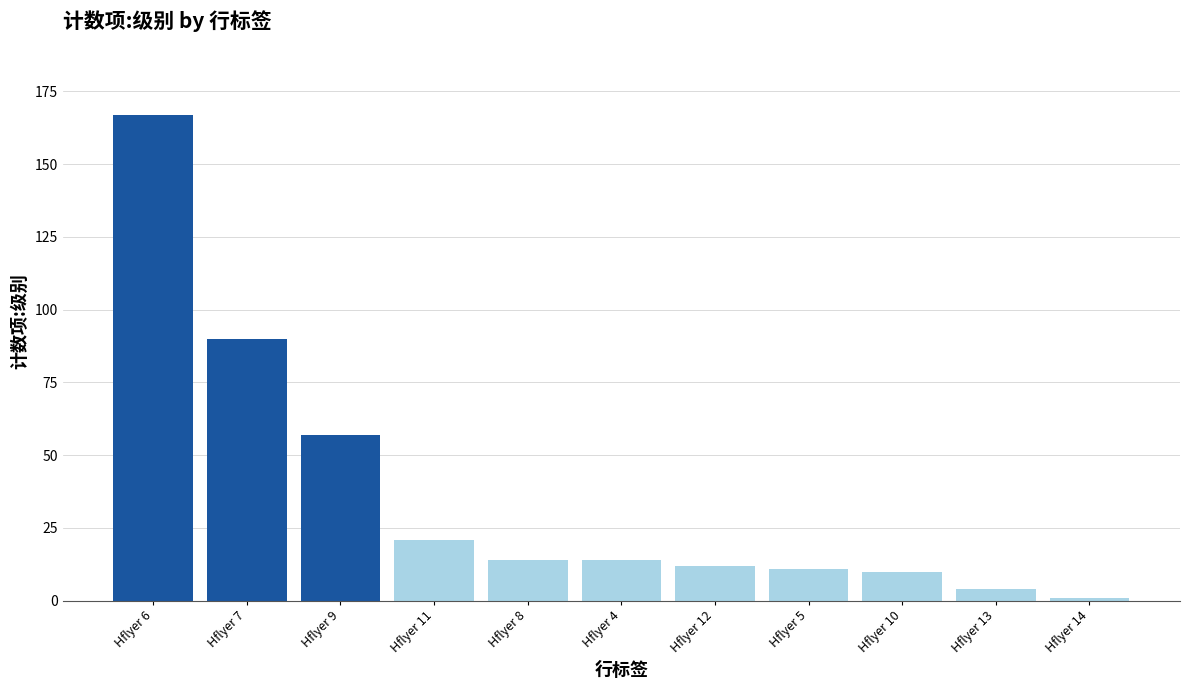

What is the minimum value shown in the chart?

1